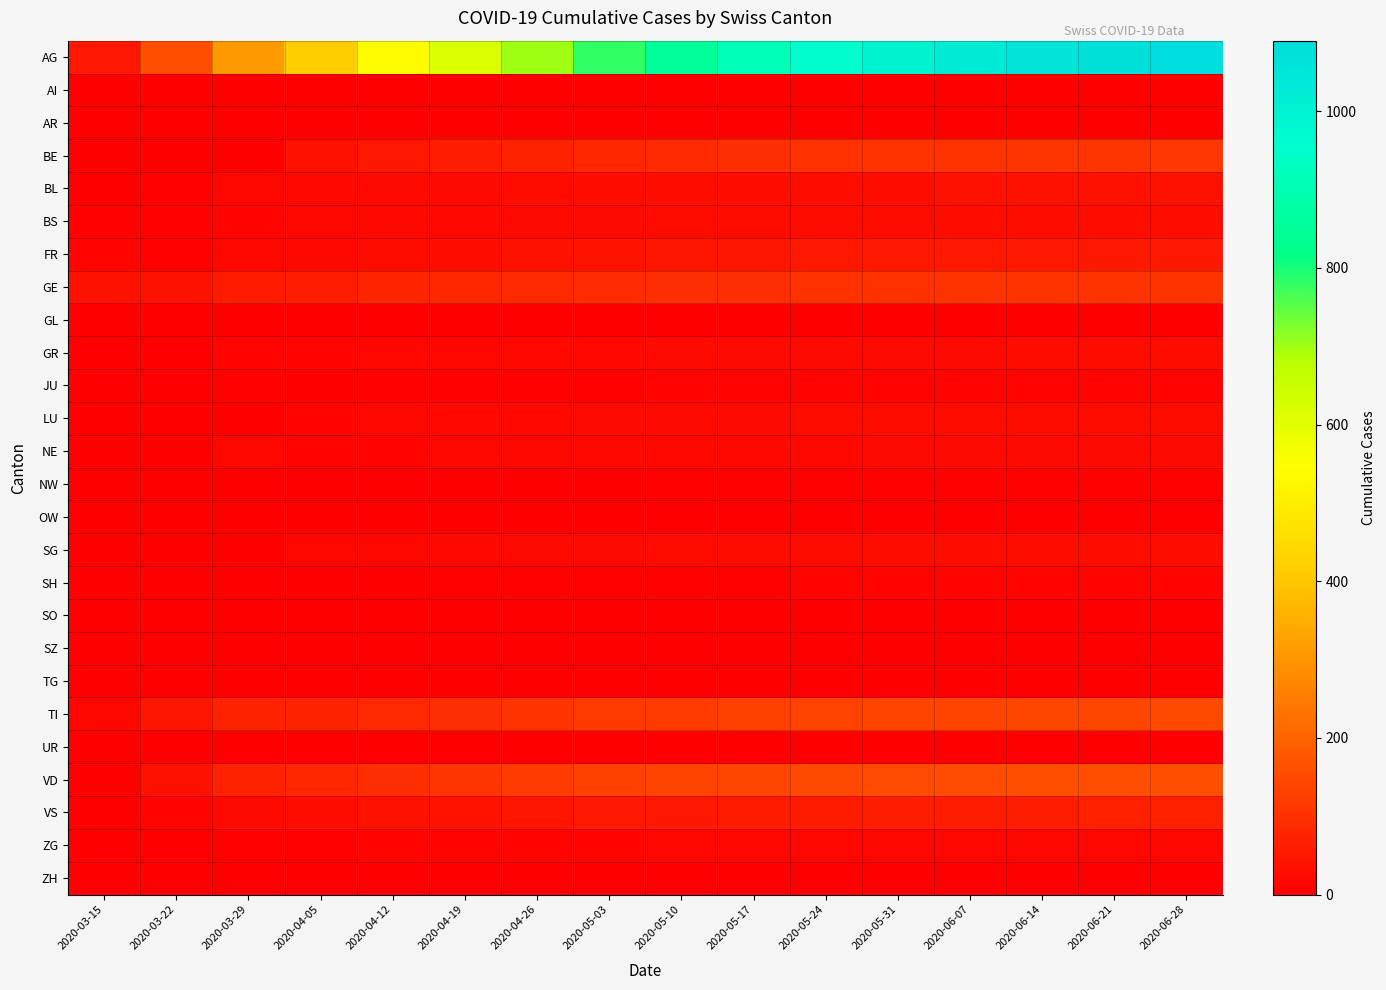

Rank the series by their maximum value, from highest to lowest.

AG, VD, TI, BE, GE, VS, FR, BL, SG, BS, LU, GR, NE, ZG, JU, SH, NW, AI, AR, GL, OW, SO, SZ, TG, UR, ZH